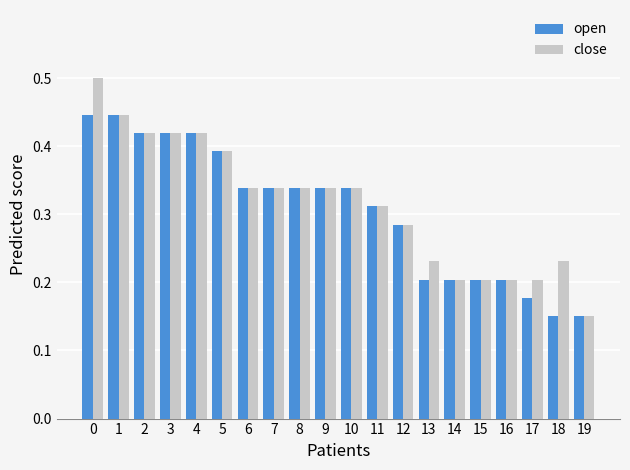

At which label is close closest to 0?

19